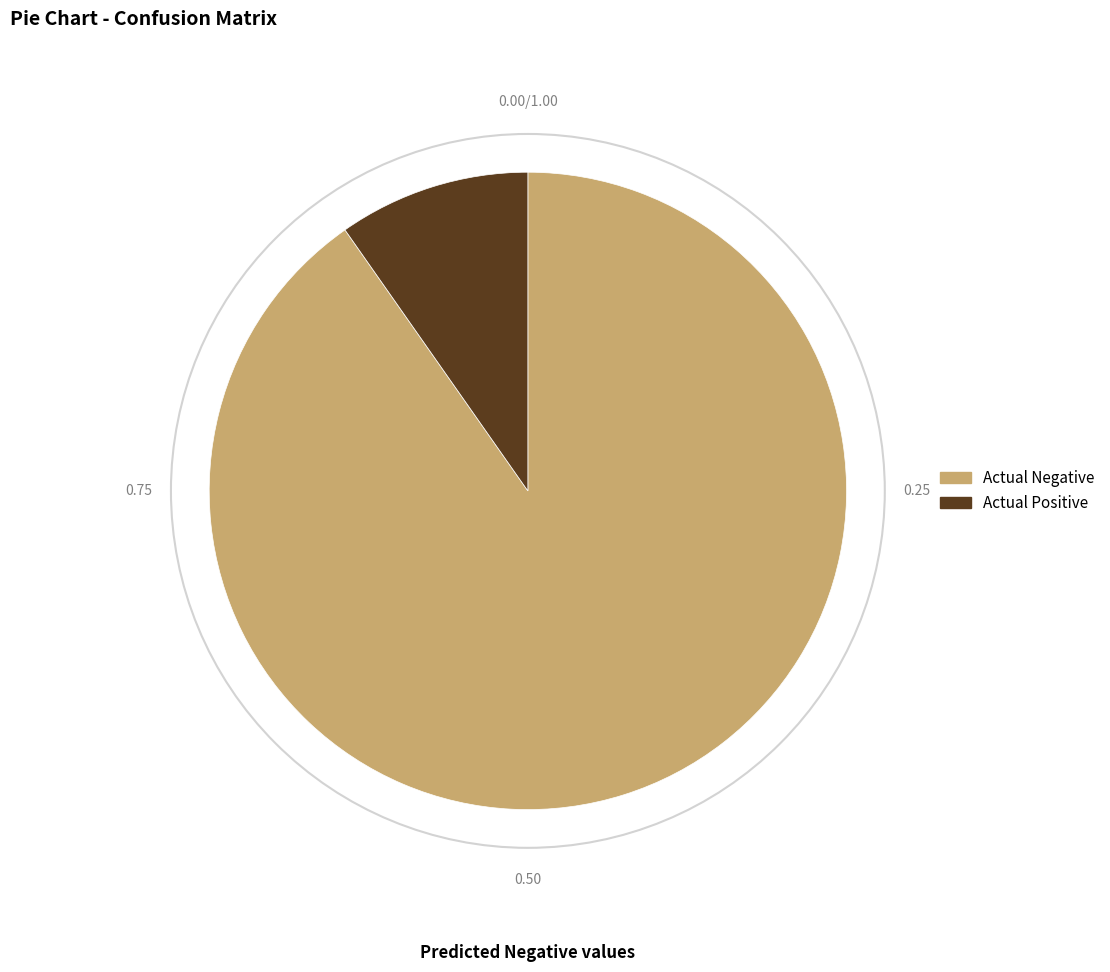

Do Actual Positive and Actual Negative together represent more than half of the pie?

Yes